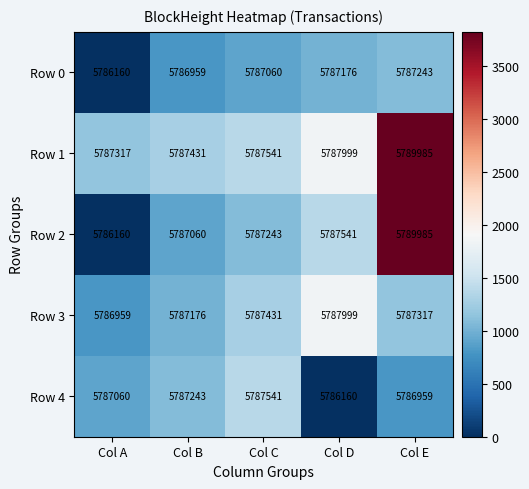

What is the difference between the second highest and minimum values in the Row 1 series?

682